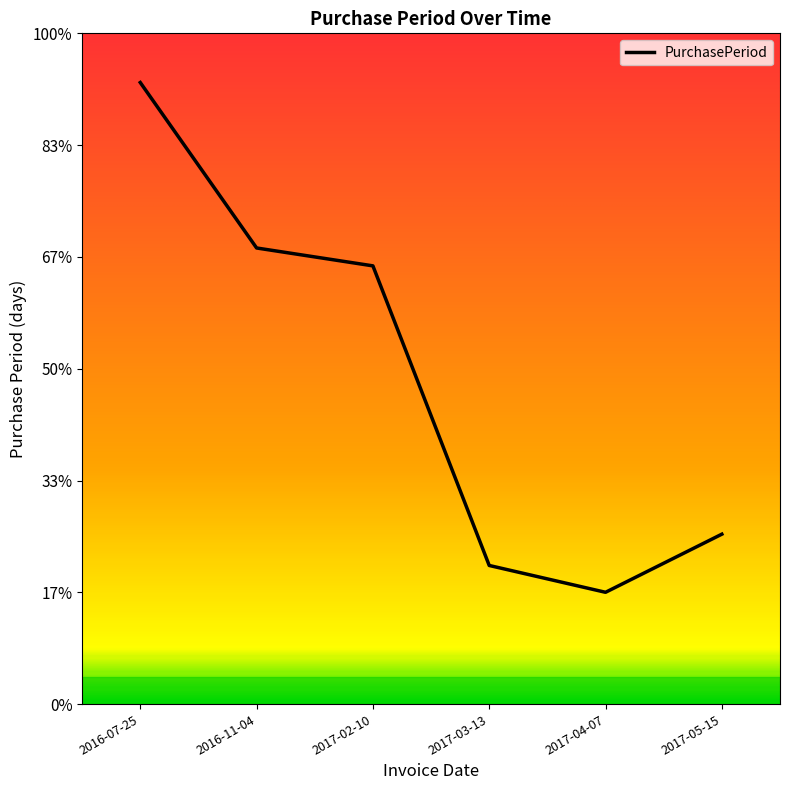

Reading left to right, what are all the values shown in this chart?

139	102	98	31	25	38